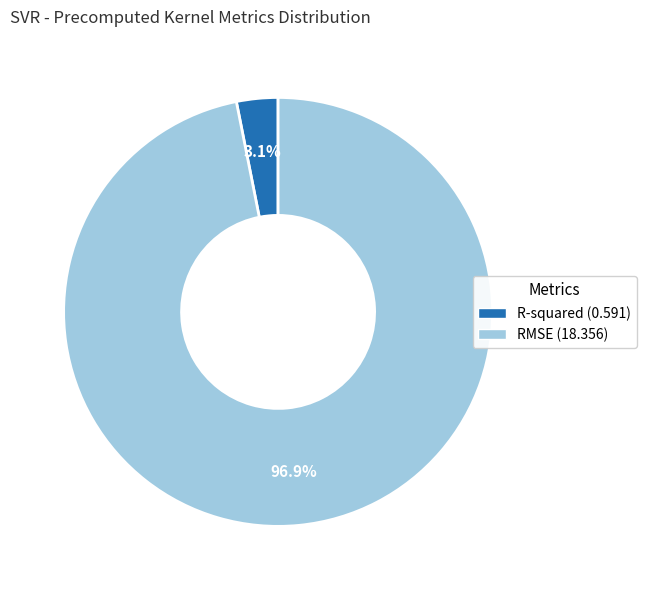

Which category has the biggest portion of the pie?

RMSE